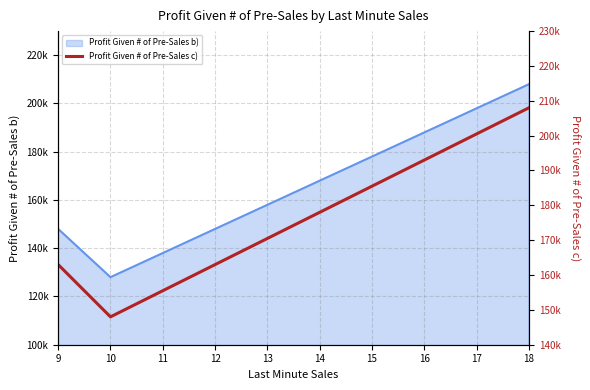

The chart shows a value of 155500 at 11. True or false?

True